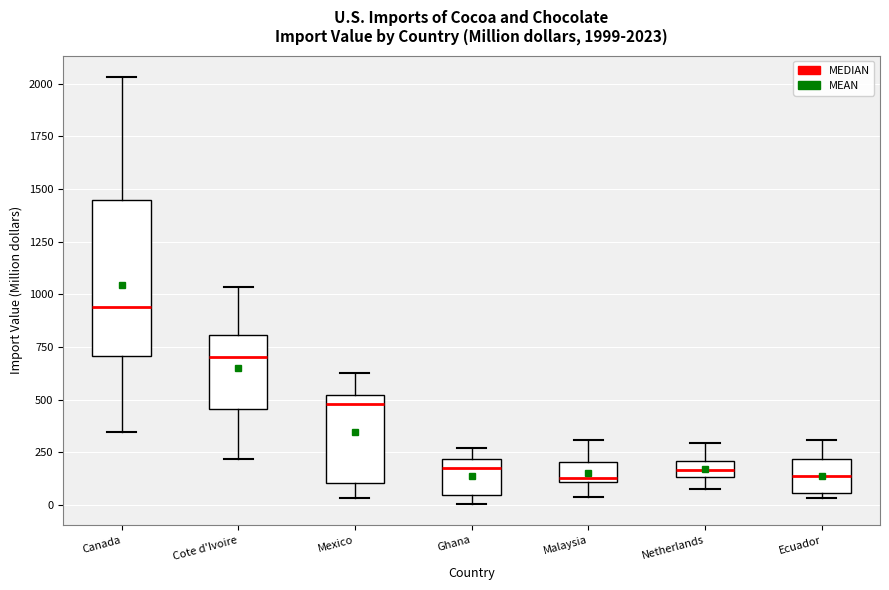

Which box is the tallest, from its lower edge to its upper edge?

Canada